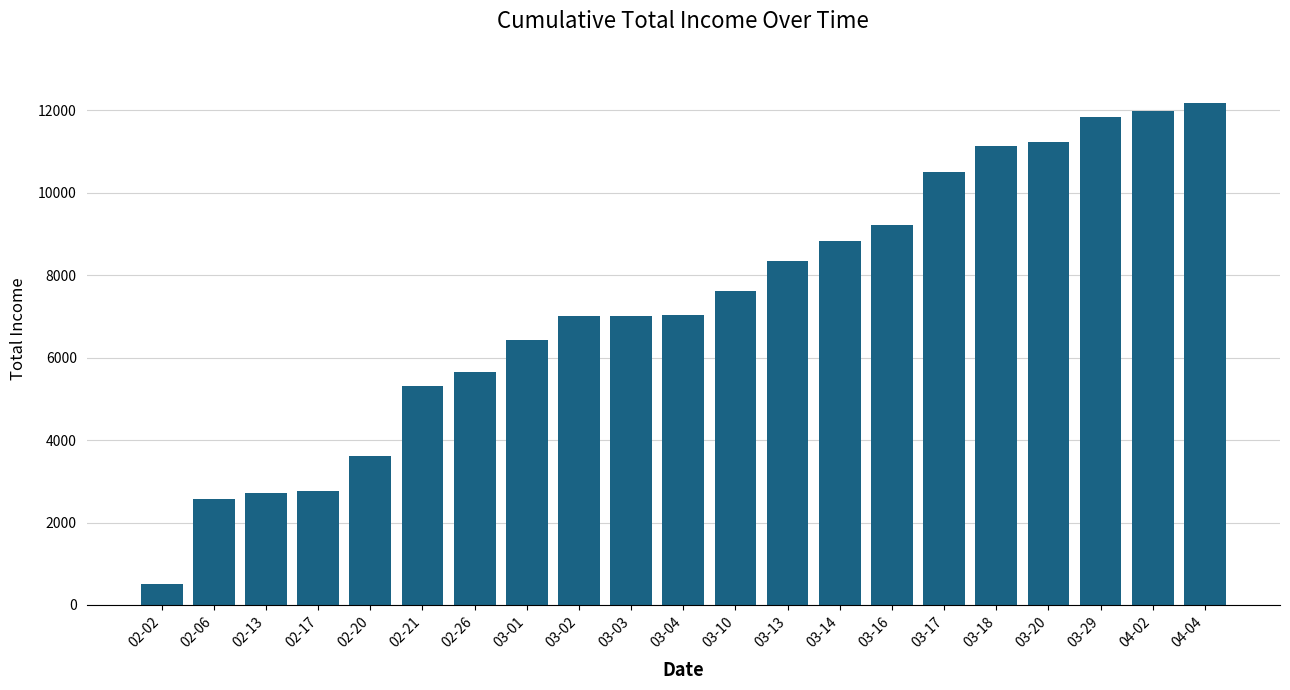

Which has a higher value, 02-17 or 02-06?

02-17